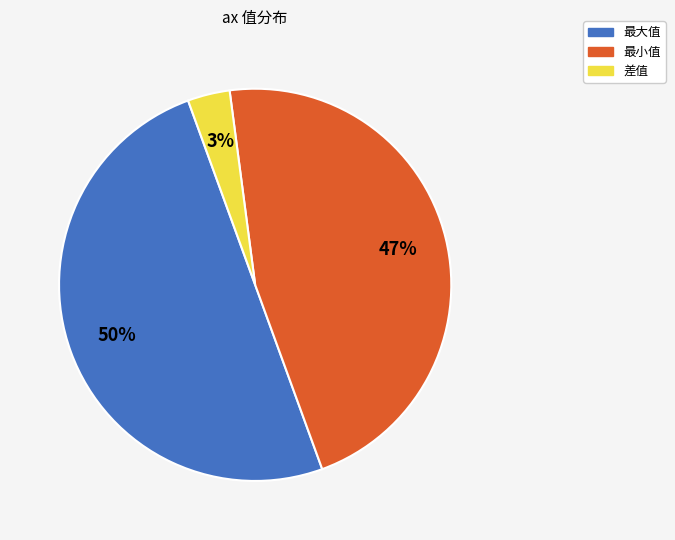

Which slice is the largest?

最大值